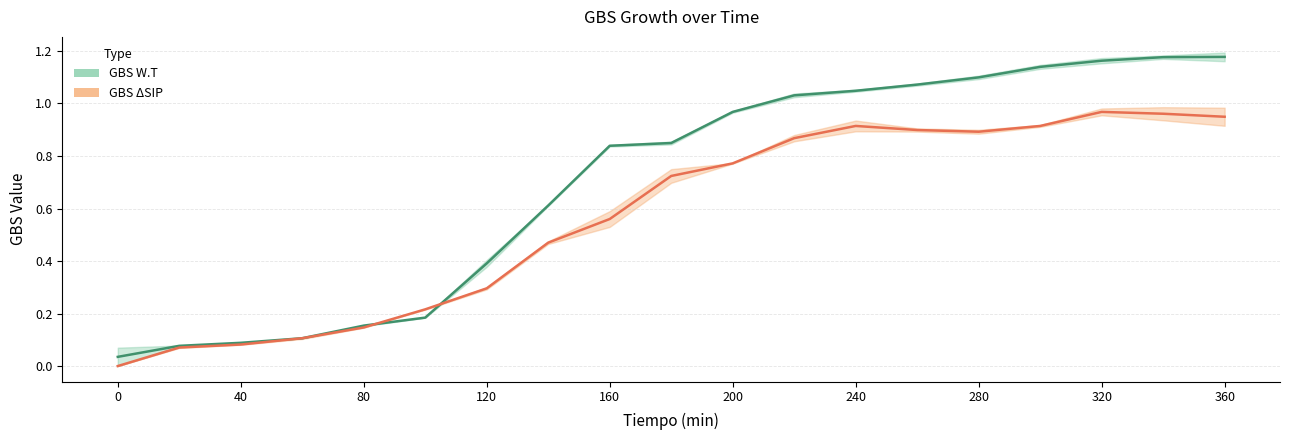

True or false: GBS W.T center has more than 2 points higher than both neighbors.

False